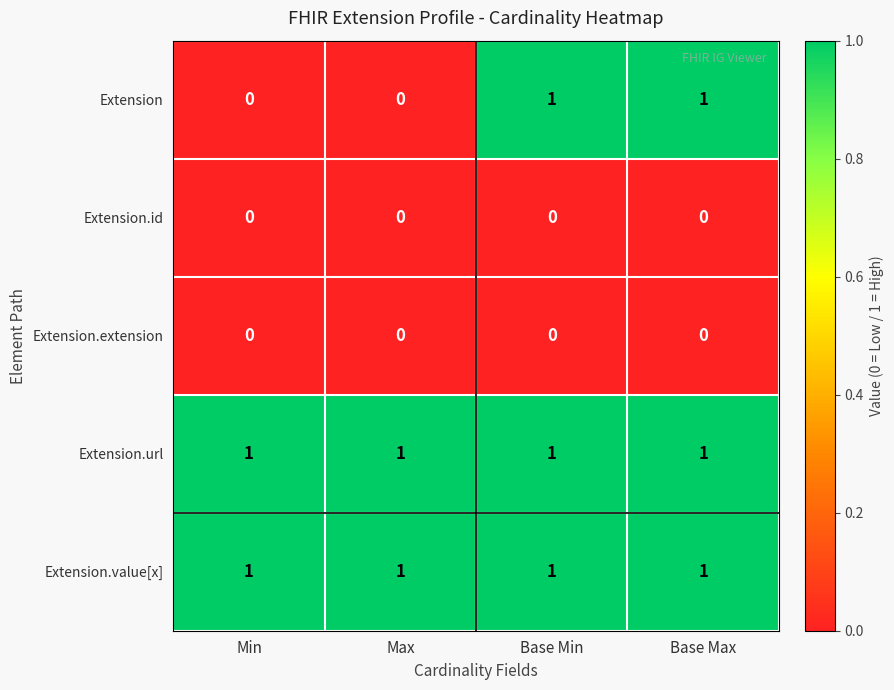

Is it true that Extension equals -1 at Max?

False